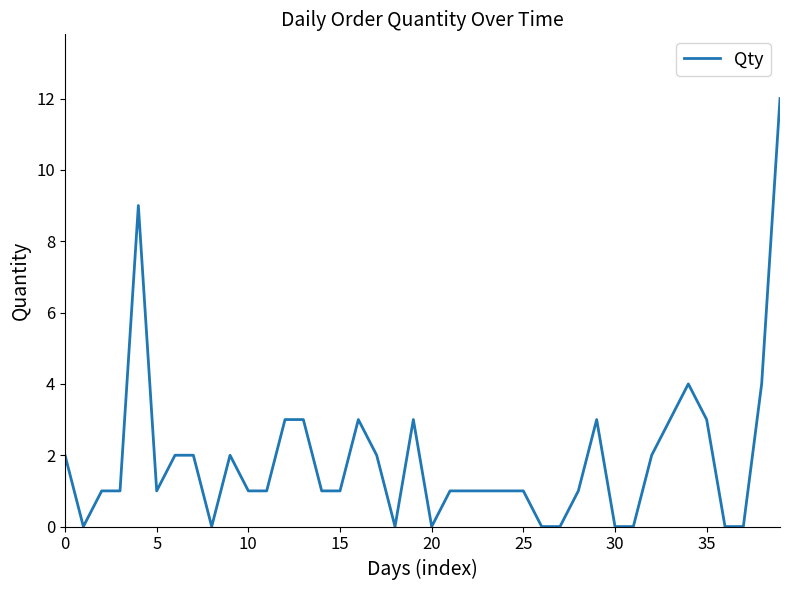

What is the greatest value displayed?

12